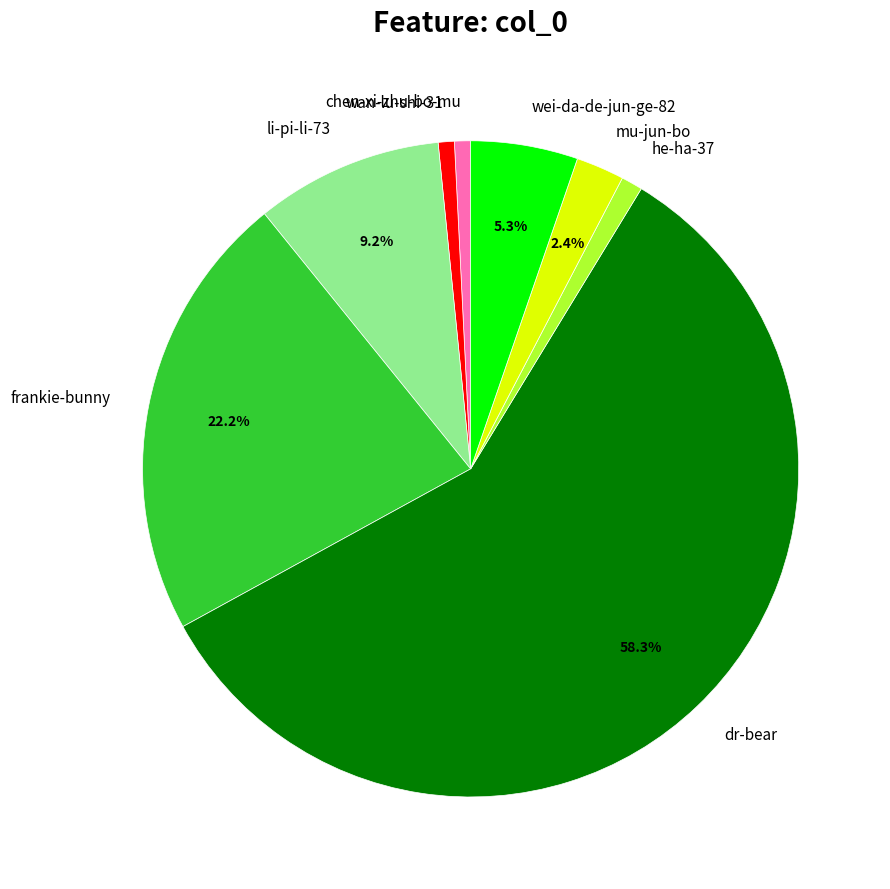

Does mu-jun-bo represent more than half of the total?

No